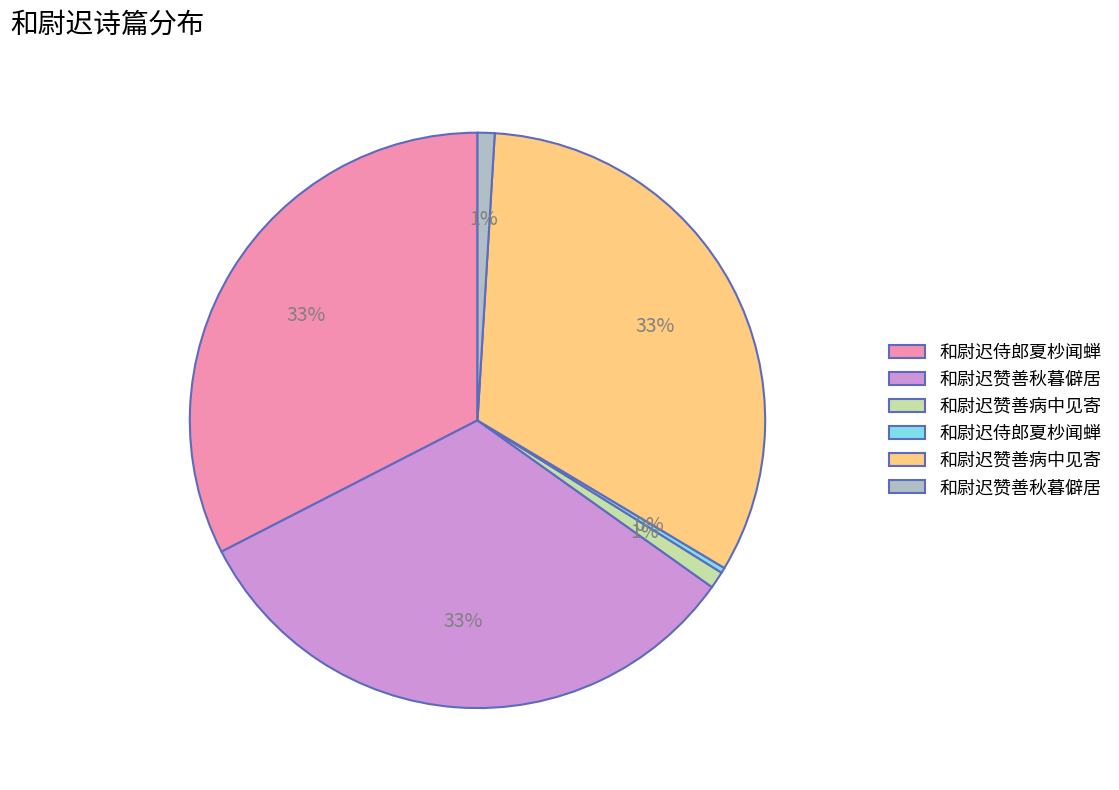

How many segments does this pie chart have?

6